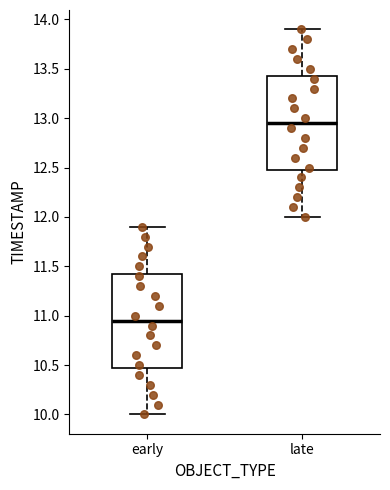

Where does the upper whisker of the box for early end on the y-axis? The values are not printed on the chart, so give them approximately, as read against the axis.

11.90